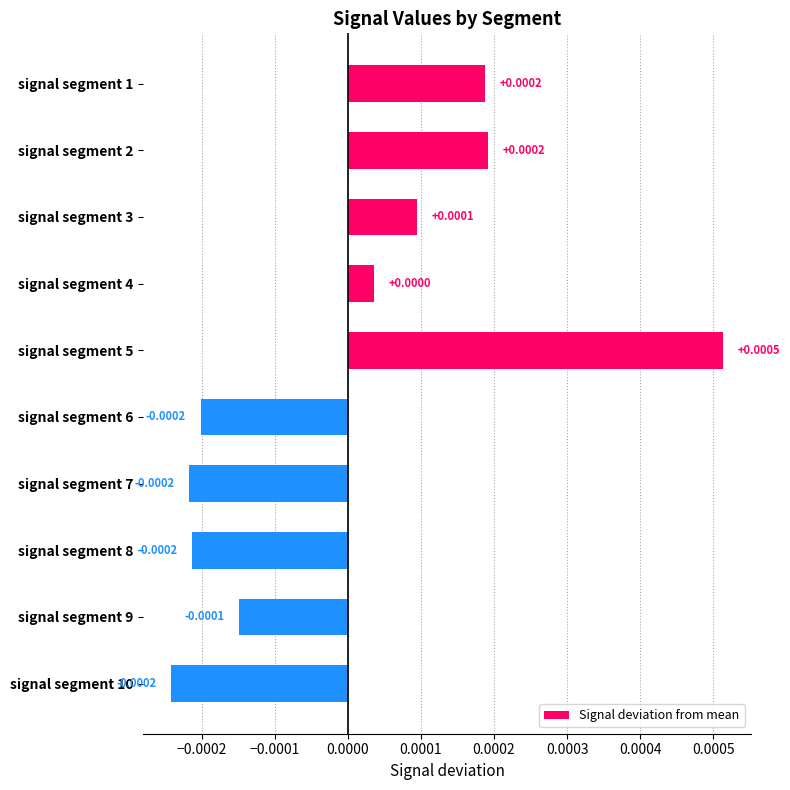

Between signal segment 3 and signal segment 7, which is larger?

signal segment 3